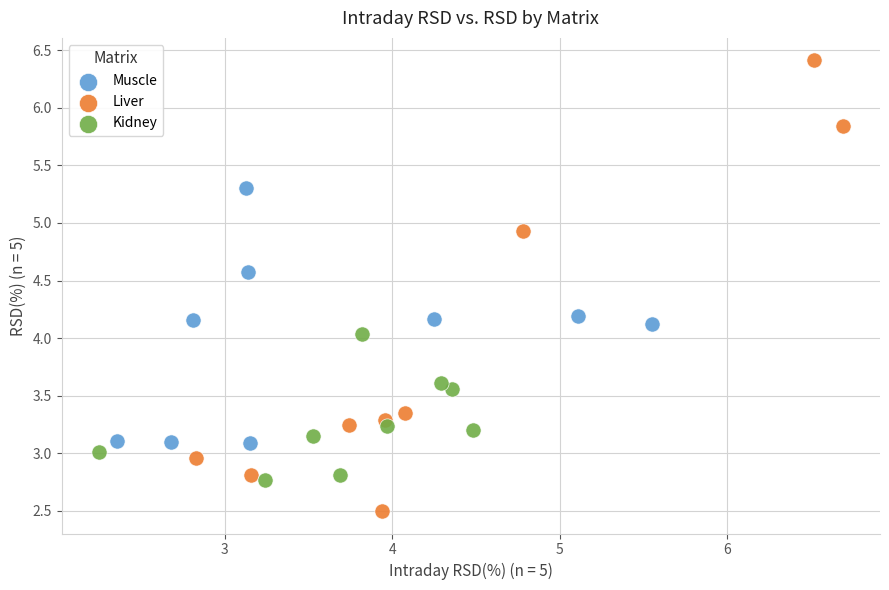

Which series contains the lowest Y value?

Liver